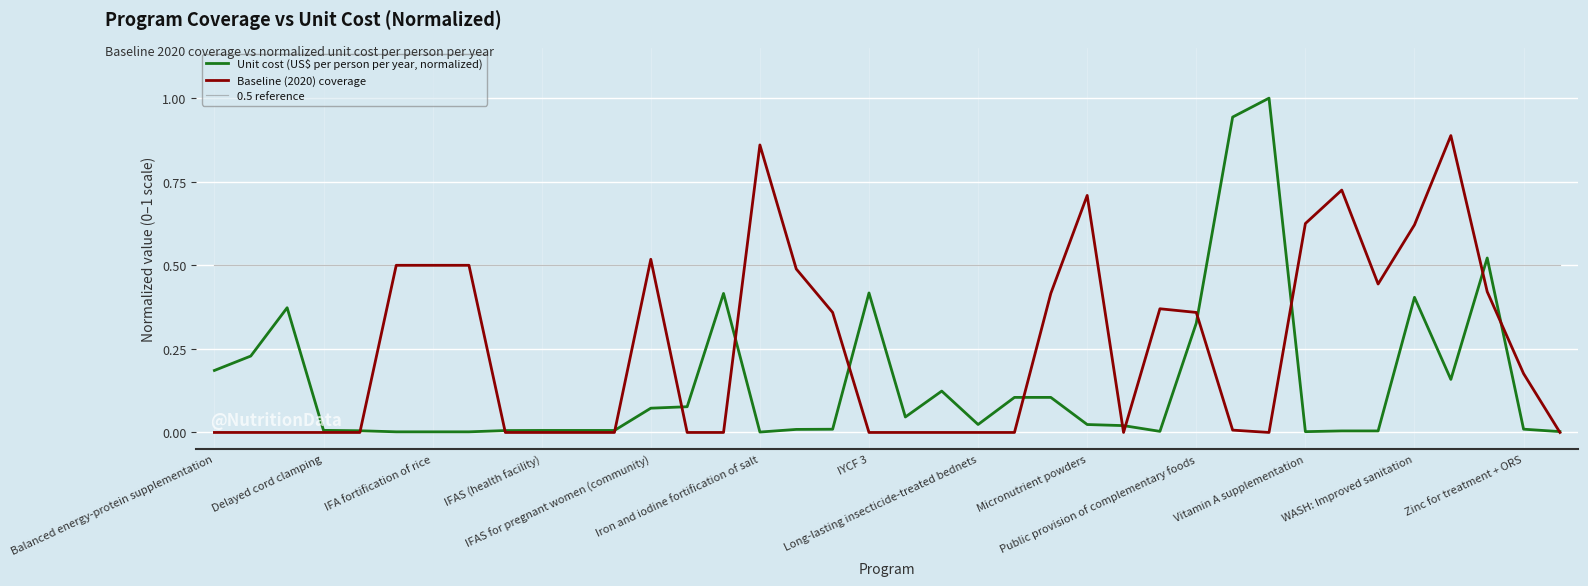

At how many categories does at least one series exceed 0?

38